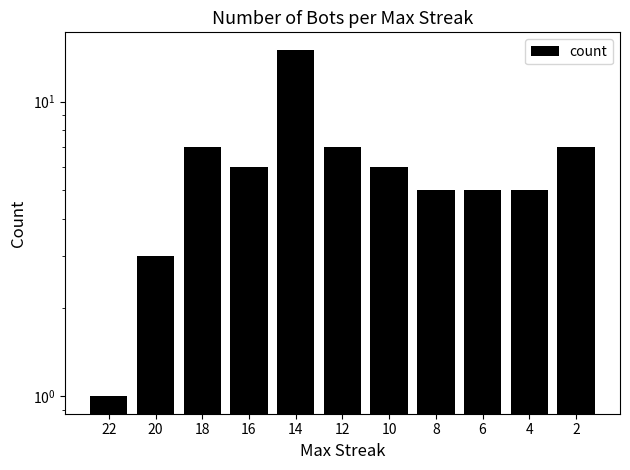

Reading right to left, what are all the values shown in this chart?

7	5	5	5	6	7	15	6	7	3	1